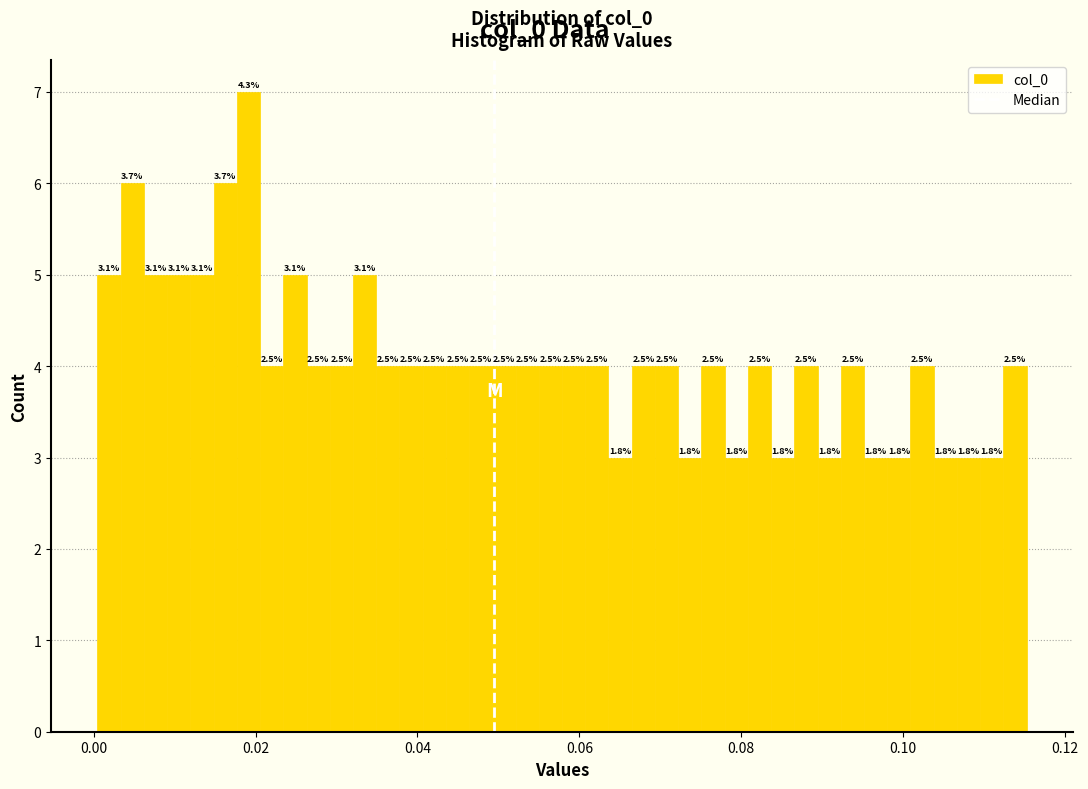

Read against the x-axis, roughly where is the centre of the tallest bar?

0.020